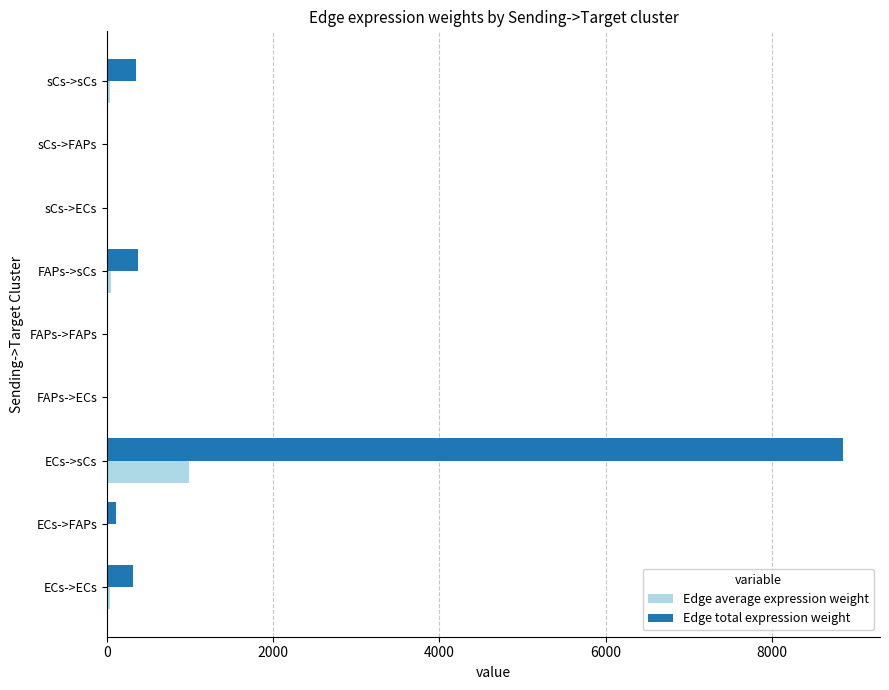

At which category is the sum across all series the highest?

ECs->sCs